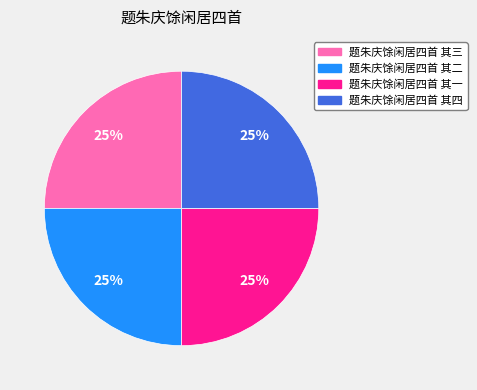

True or false: 题朱庆馀闲居四首 其四 accounts for 25% of the total.

True